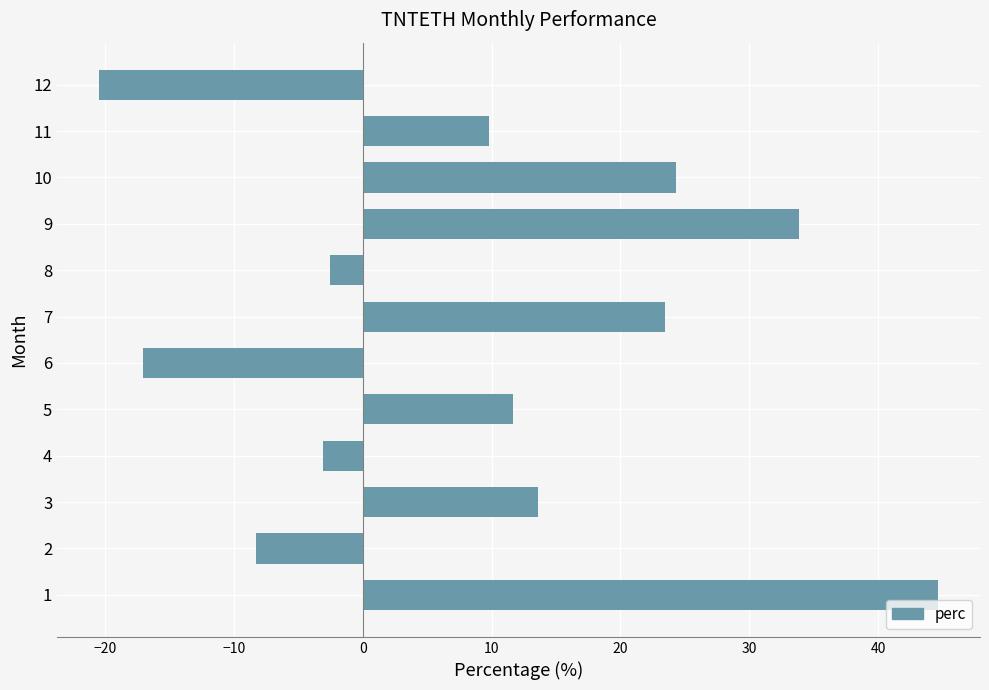

Count the number of values greater than 11.

6